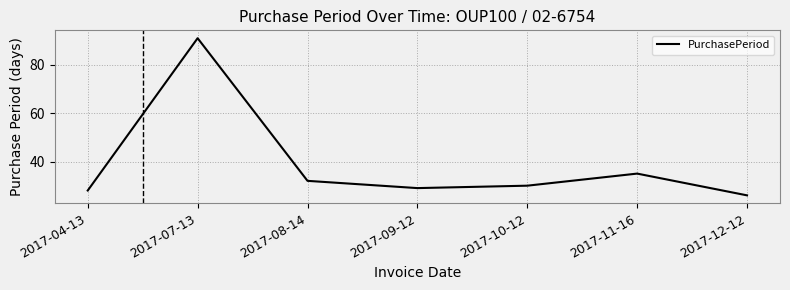

Rank the categories by value from lowest to highest.

2017-12-12, 2017-04-13, 2017-09-12, 2017-10-12, 2017-08-14, 2017-11-16, 2017-07-13